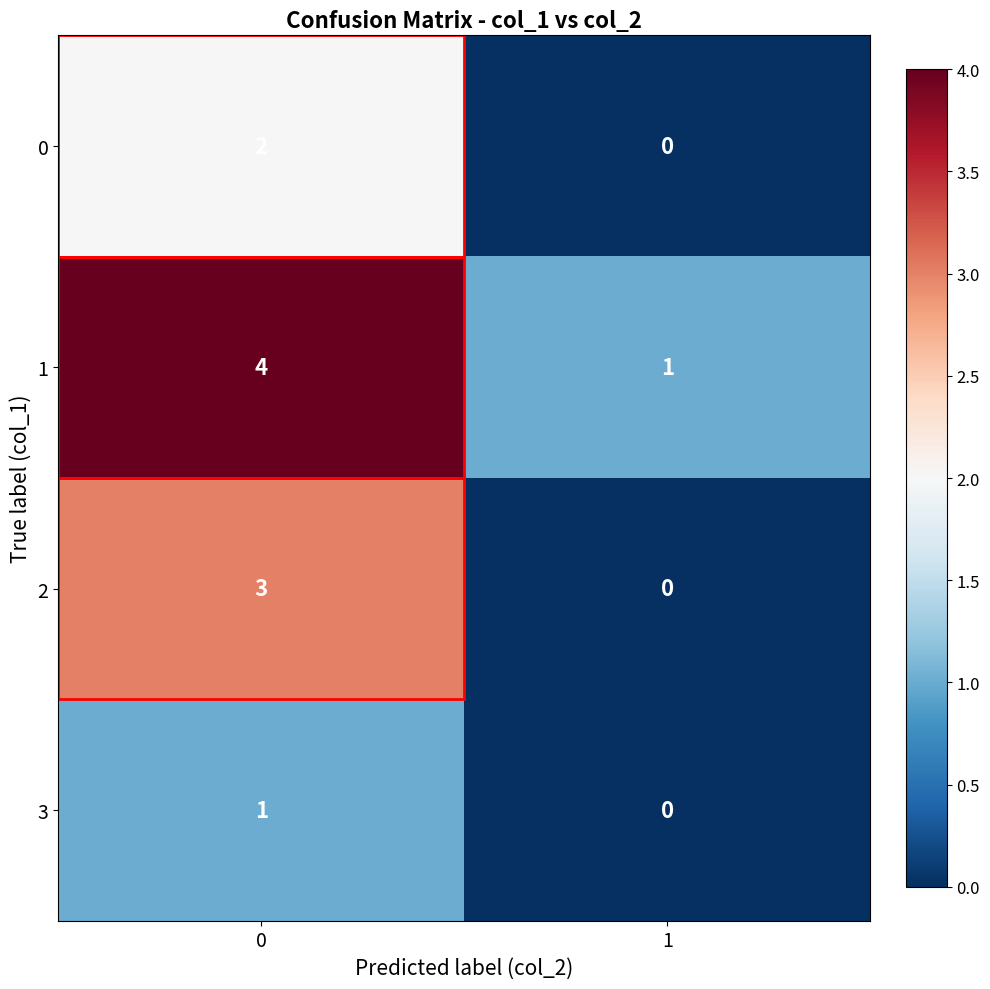

Rank the categories by 3 value from lowest to highest.

1, 0